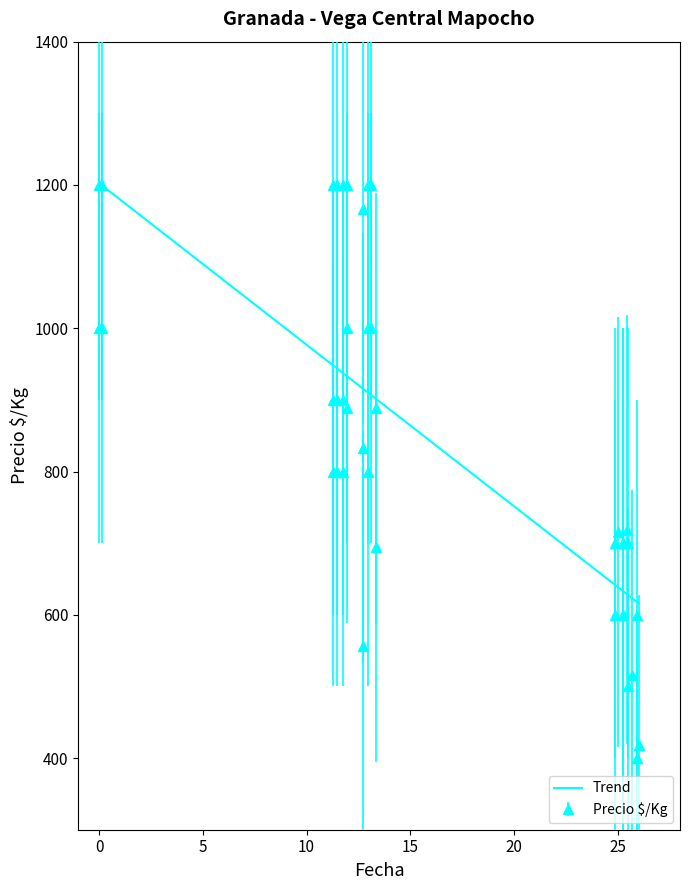

What is the difference between the second highest and minimum values?

800